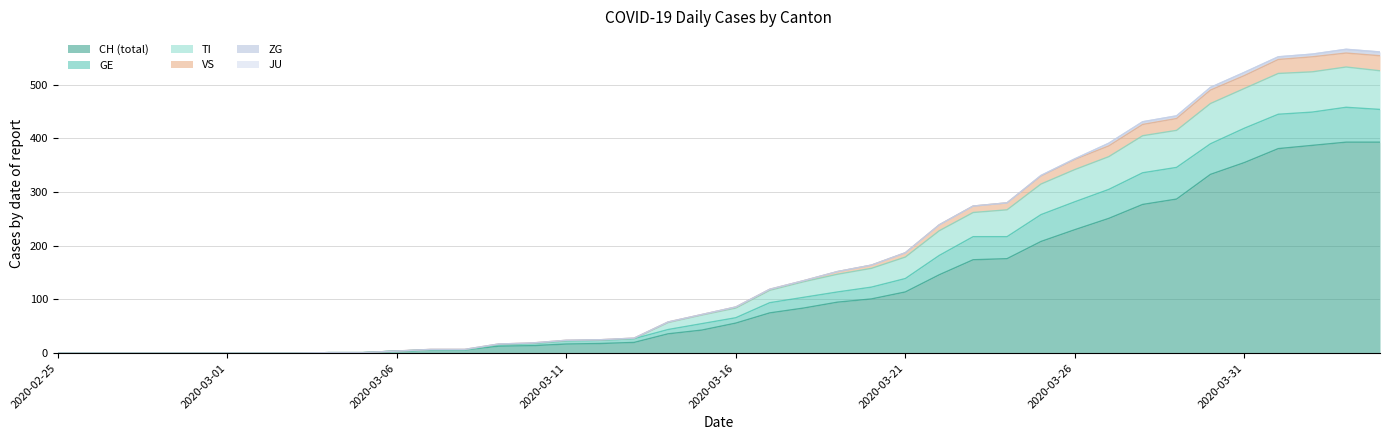

Which has a higher value, 2020-03-03 or 2020-04-02?

2020-04-02